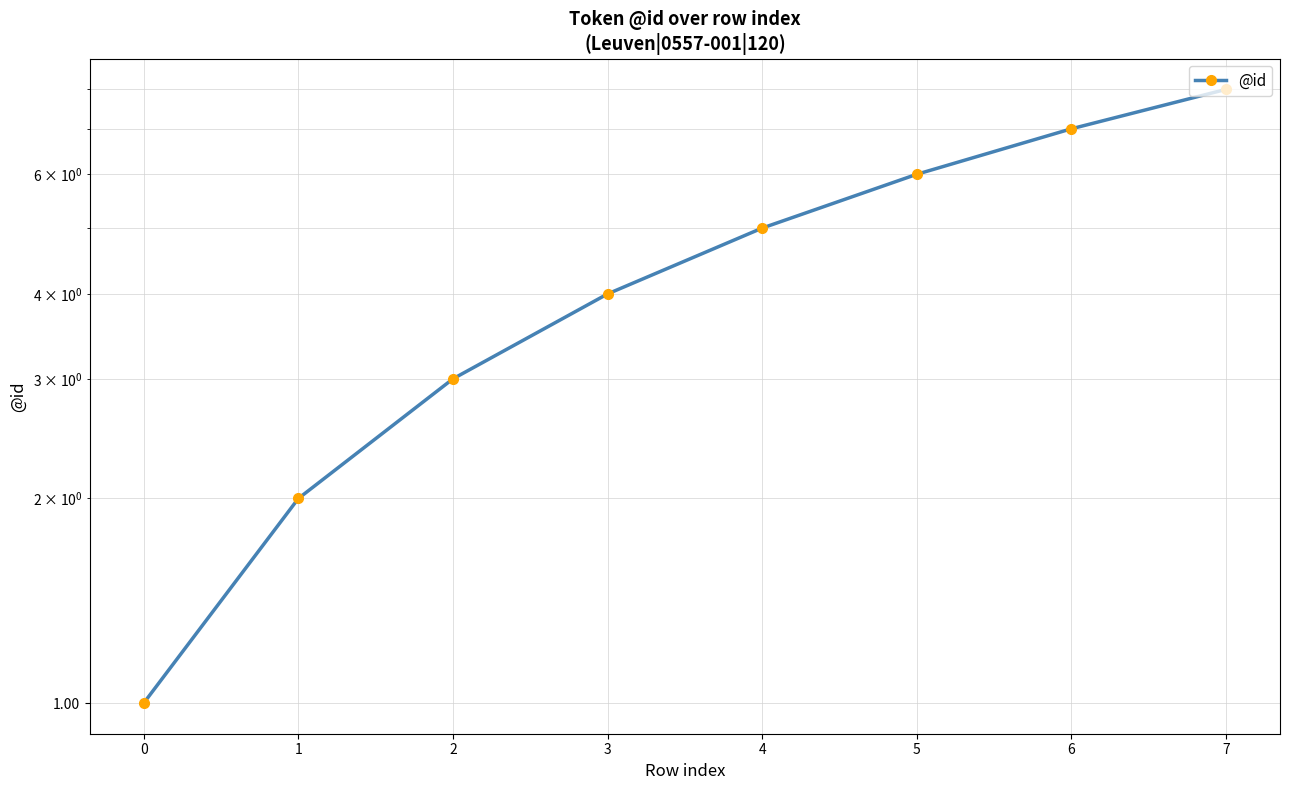

What is the value of the 3rd point from the left?

3